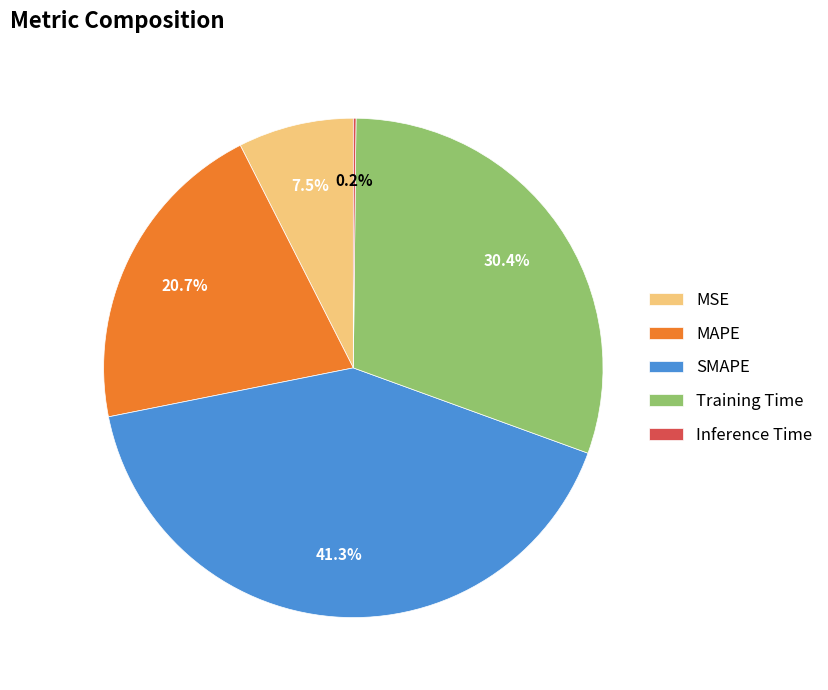

Is it true that SMAPE is 33% of the pie?

False